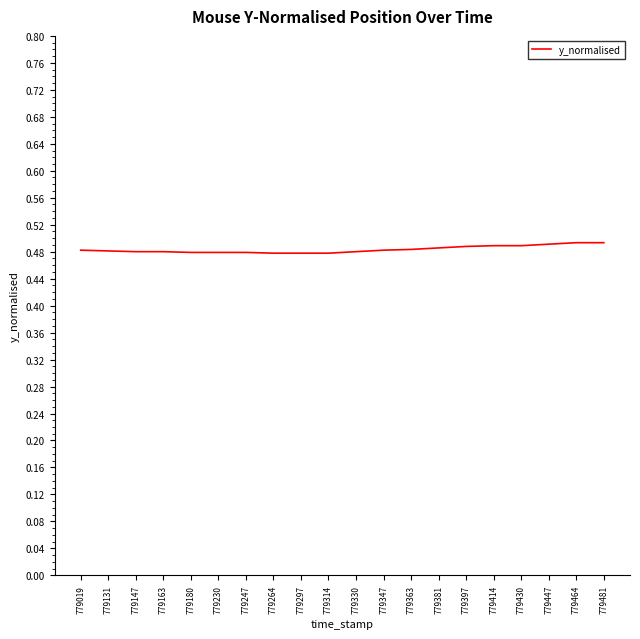

Is it true that the value at 779180 is 0.7?

False